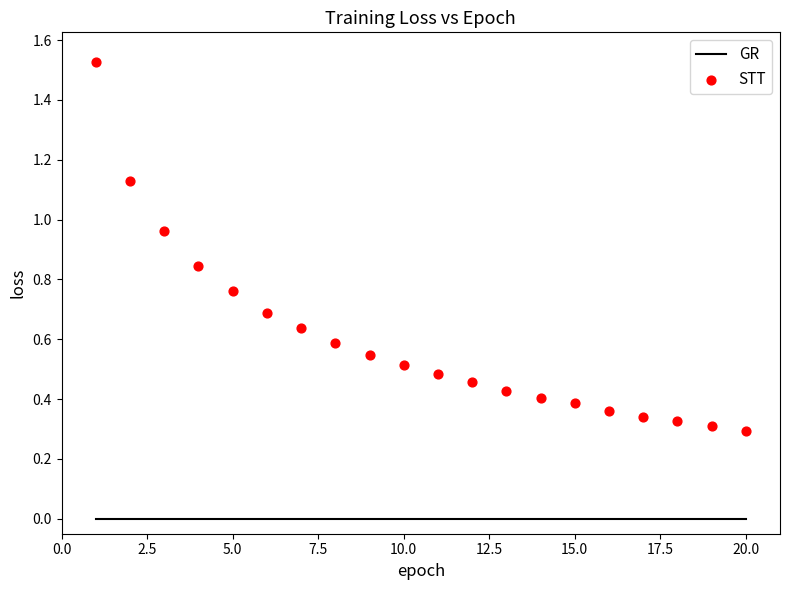

What is the range of X values (max minus min)?

19.0